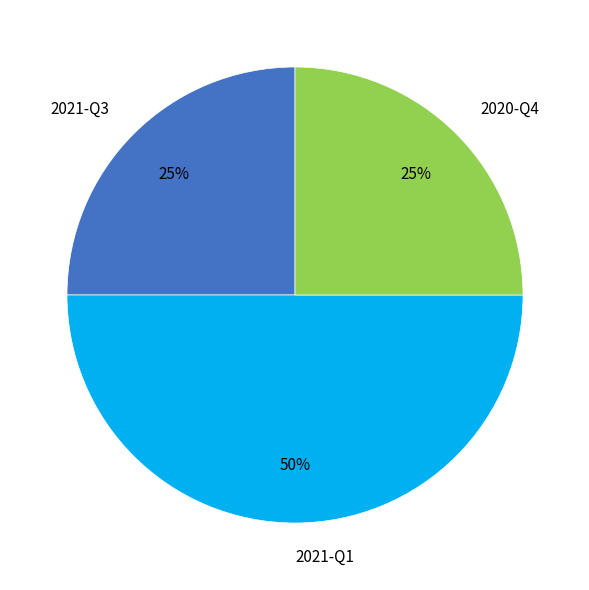

To the nearest percent, what is the difference between the largest and smallest slice percentages?

25%